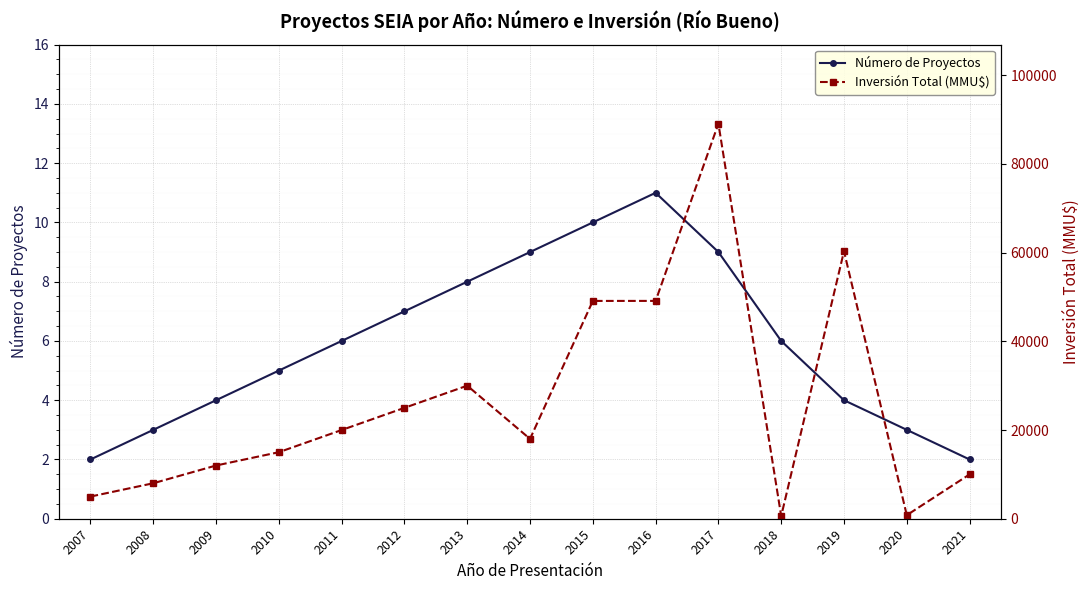

List the labels in order of Inversión Total (MMU$) value, largest first.

2017, 2019, 2016, 2015, 2013, 2012, 2011, 2014, 2010, 2009, 2021, 2008, 2007, 2020, 2018